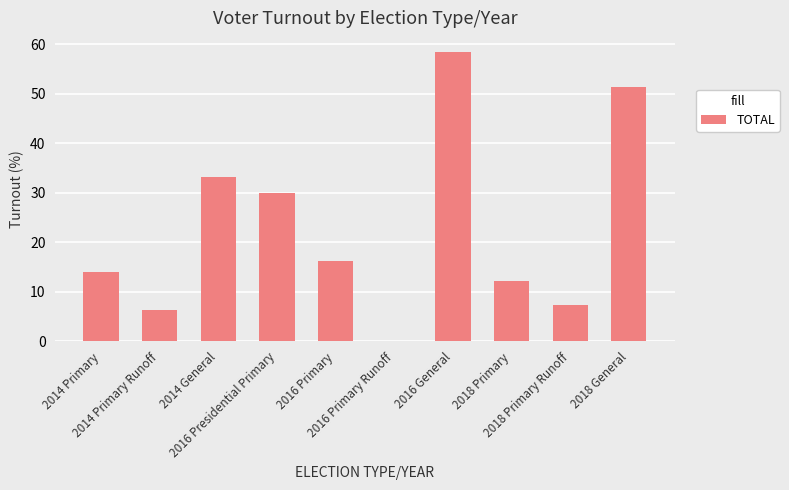

What is the sum of all values?

228.8